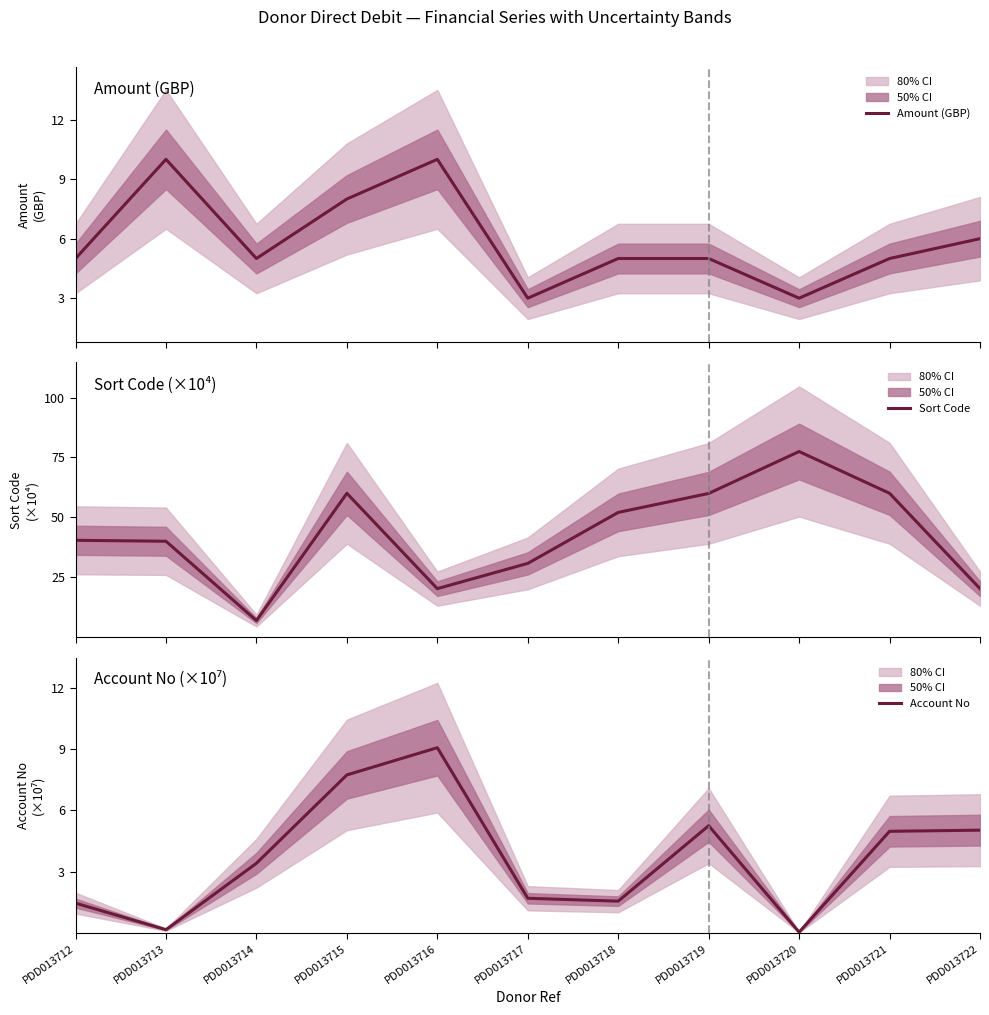

True or false: Amount (GBP) has more than 1 interior local peaks.

True